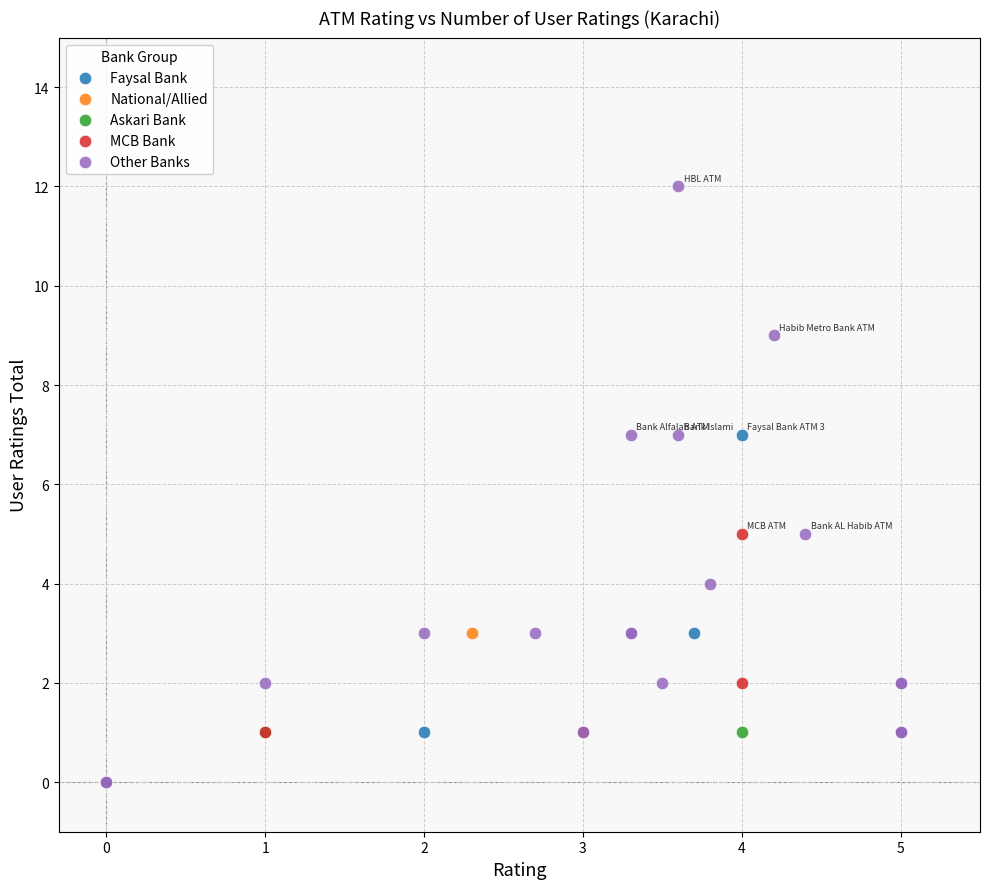

Which series has the largest Y range (max minus min)?

Other Banks